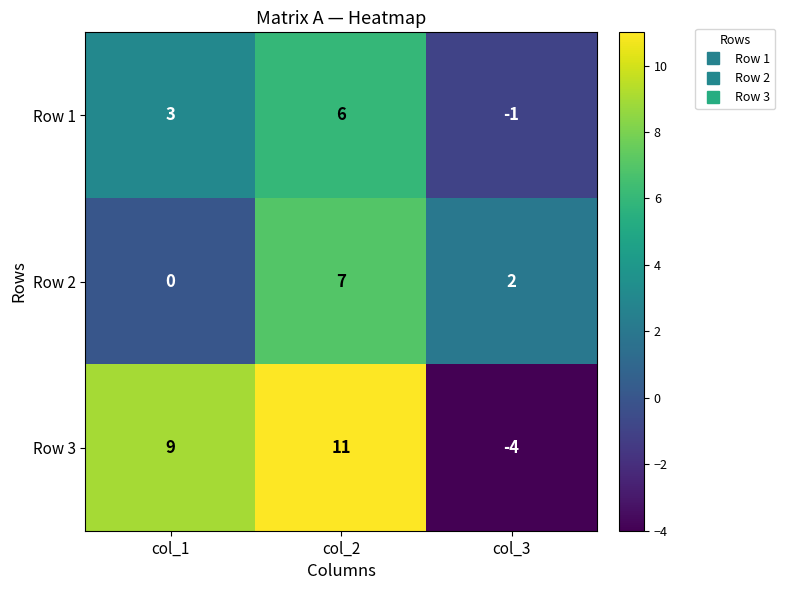

What is the difference between the maximum and minimum values in the Row 1 series?

7